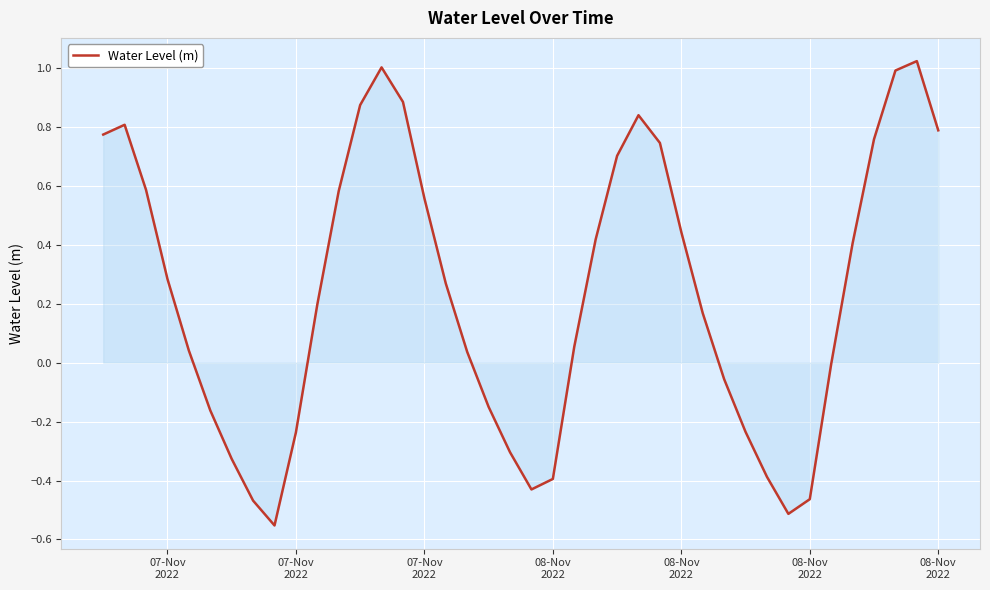

What is the difference between the maximum and minimum values?

1.6